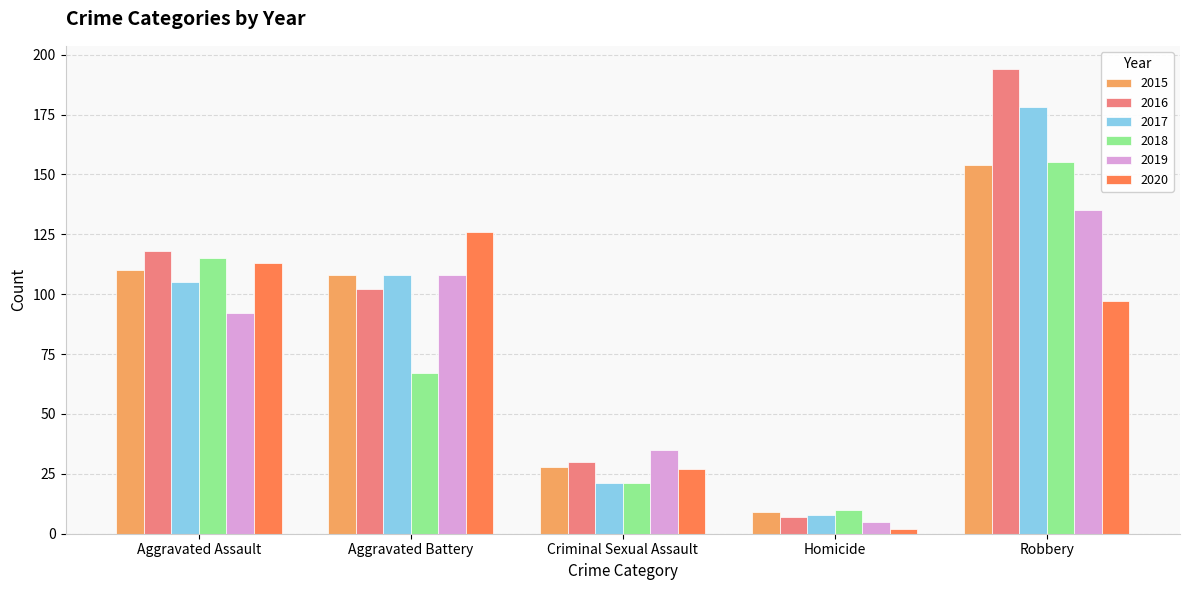

Rank the categories by 2016 value from highest to lowest.

Robbery, Aggravated Assault, Aggravated Battery, Criminal Sexual Assault, Homicide